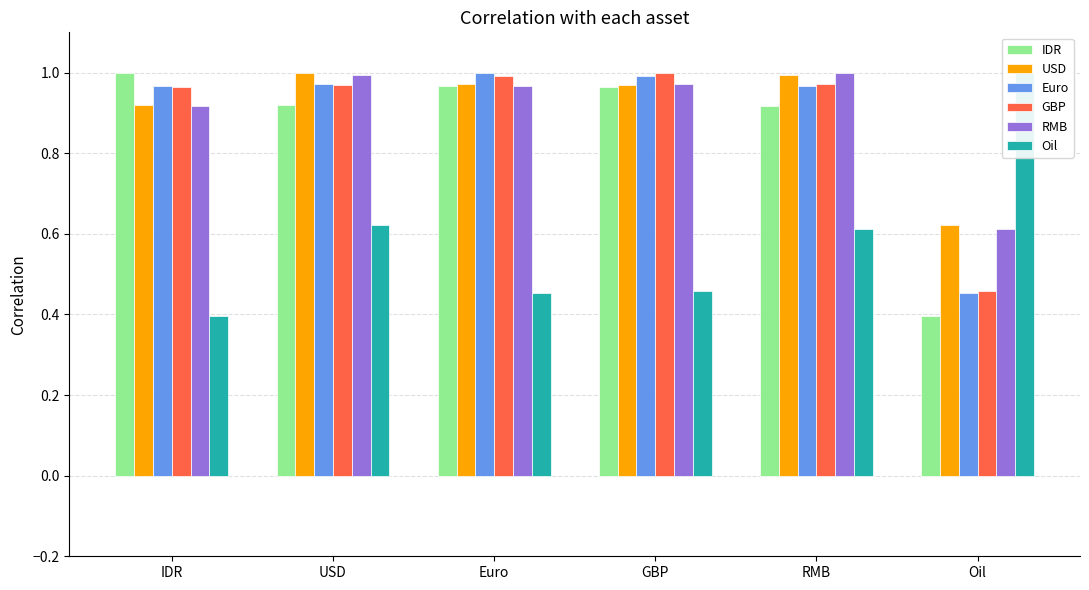

Reading right to left, list all the values displayed in this chart.

IDR: 0.4	0.9	1.0	1.0	0.9	1.0
USD: 0.6	1.0	1.0	1.0	1.0	0.9
Euro: 0.5	1.0	1.0	1.0	1.0	1.0
GBP: 0.5	1.0	1.0	1.0	1.0	1.0
RMB: 0.6	1.0	1.0	1.0	1.0	0.9
Oil: 1.0	0.6	0.5	0.5	0.6	0.4